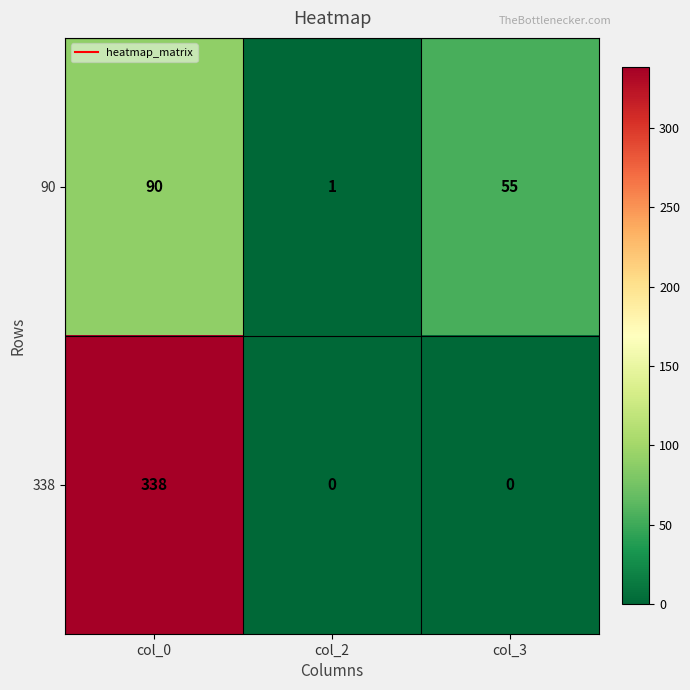

Reading left to right, list all the values displayed in this chart.

90: col_0=90	col_2=1	col_3=55
338: col_0=338	col_2=0	col_3=0